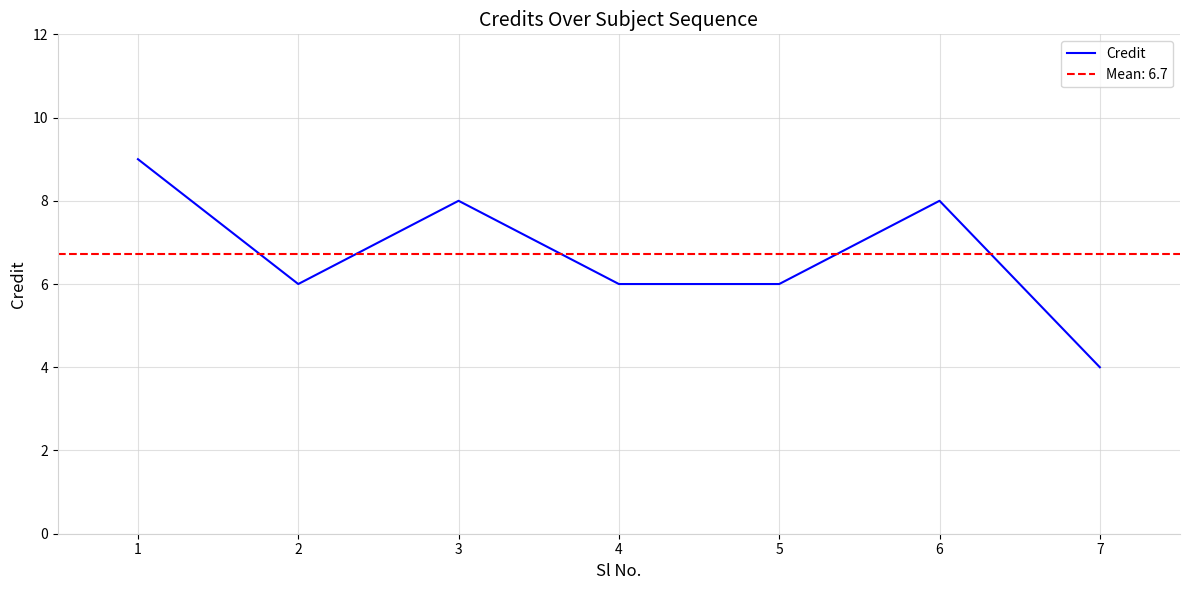

Reading left to right, list all the values displayed in this chart.

1=9	2=6	3=8	4=6	5=6	6=8	7=4